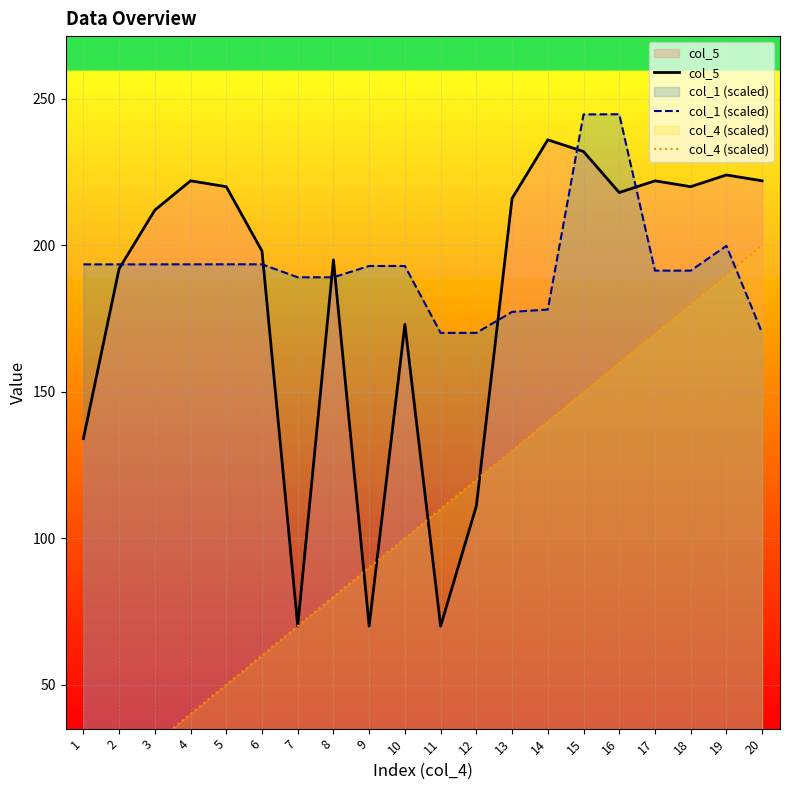

Reading left to right, extract all data points from this chart.

col_5: 1=134.0	2=192.0	3=212.0	4=222.0	5=220.0	6=198.0	7=70.0	8=195.0	9=70.0	10=173.0	11=70.0	12=111.0	13=216.0	14=236.0	15=232.0	16=218.0	17=222.0	18=220.0	19=224.0	20=222.0
col_1 (scaled): 1=193.5	2=193.5	3=193.5	4=193.5	5=193.5	6=193.5	7=189.1	8=189.1	9=192.9	10=192.9	11=170.1	12=170.1	13=177.3	14=178.1	15=244.7	16=244.7	17=191.3	18=191.3	19=199.8	20=170.1
col_4 (scaled): 1=10.0	2=20.0	3=30.0	4=40.0	5=50.0	6=60.0	7=70.0	8=80.0	9=90.0	10=100.0	11=110.0	12=120.0	13=130.0	14=140.0	15=150.0	16=160.0	17=170.0	18=180.0	19=190.0	20=200.0